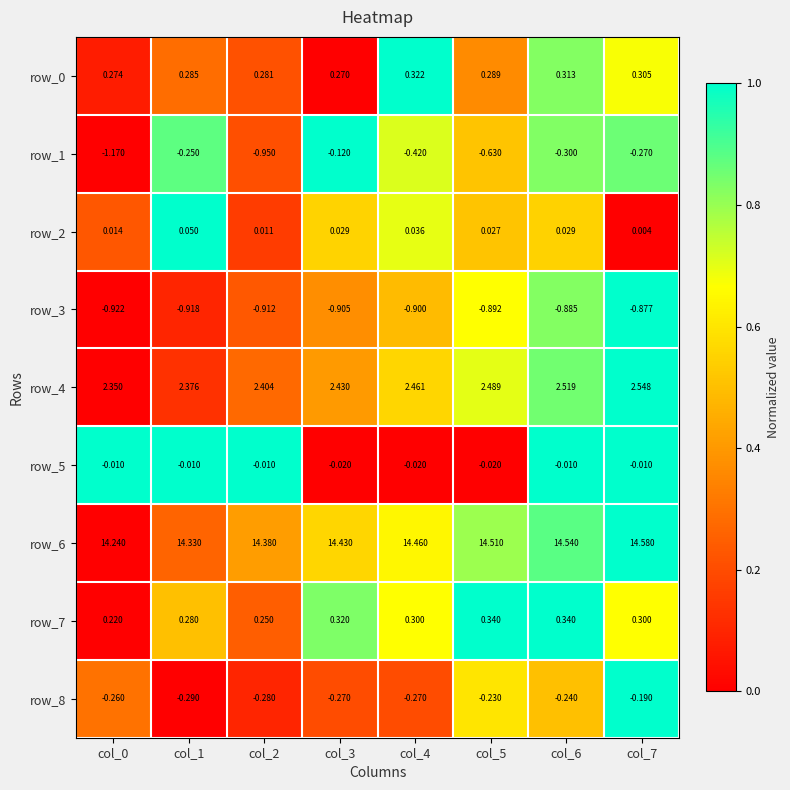

Is the value of row_5 at col_1 greater than the value of row_1 at col_6?

Yes